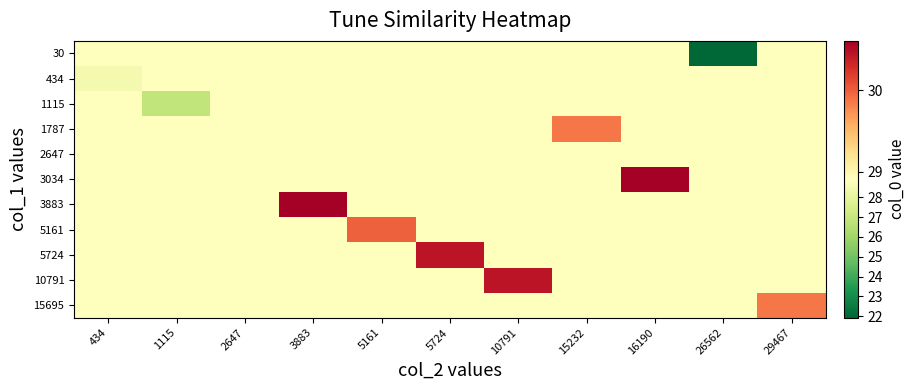

What is the greatest value displayed?

30.6